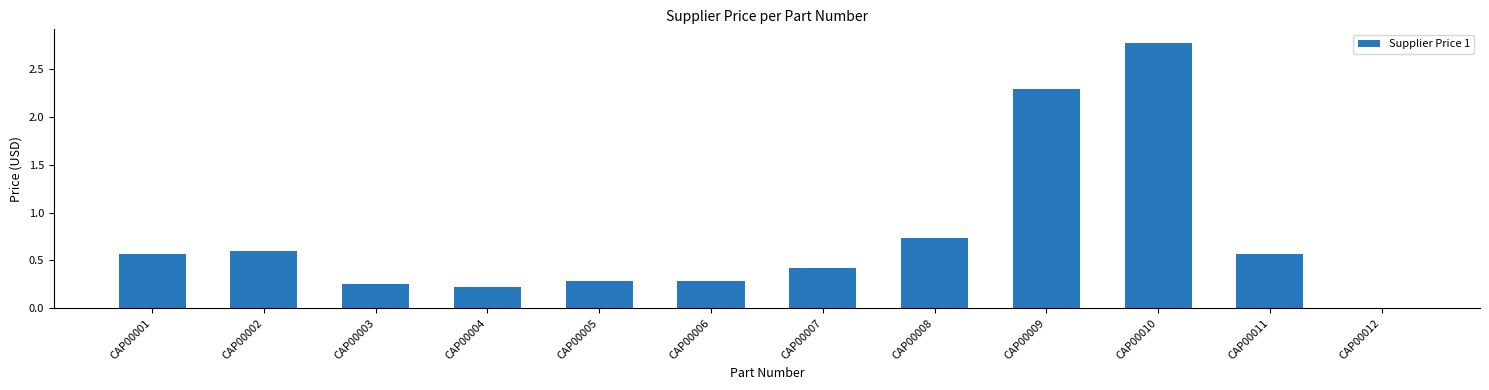

Which has a higher value, CAP00009 or CAP00005?

CAP00009